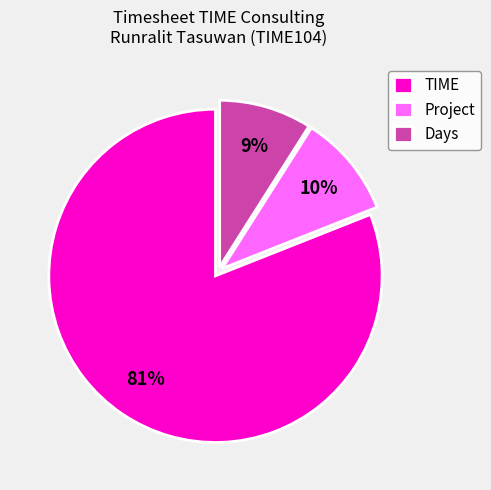

To the nearest percent, what is the average slice percentage?

33%